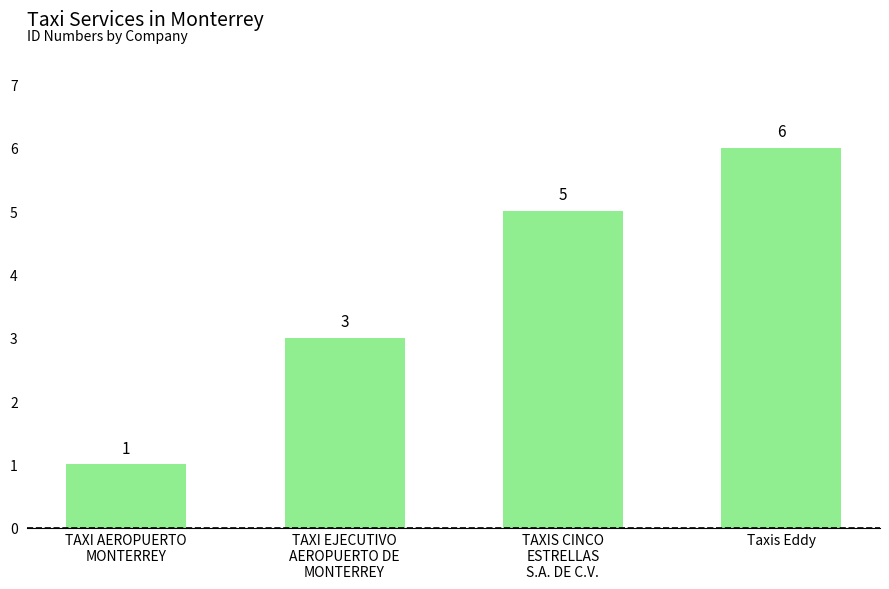

True or false: the data shows 5 at TAXIS CINCO
ESTRELLAS
S.A. DE C.V..

True